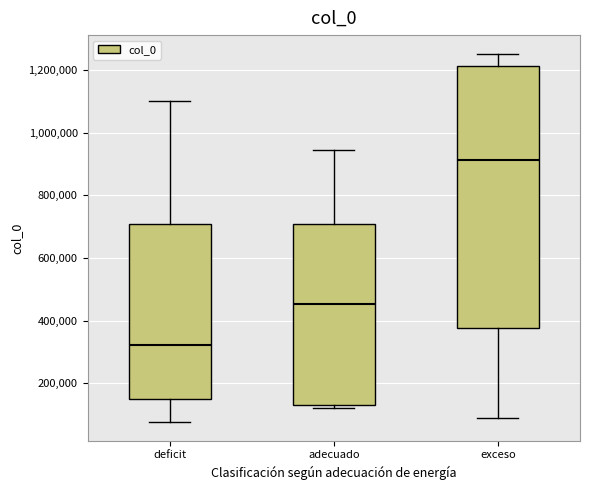

Reading left to right, transcribe this box plot: for each box, give where its median line is, the range the box spans, and where its two whiskers end, as read against the y-axis. The values are not printed on the chart, so give them approximately, as read against the axis.

deficit: median 320000, box 160000 to 700000, whiskers 80000 to 1100000
adecuado: median 460000, box 120000 to 700000, whiskers 120000 (just below the box's lower edge) to 940000
exceso: median 920000, box 380000 to 1220000, whiskers 80000 to 1260000